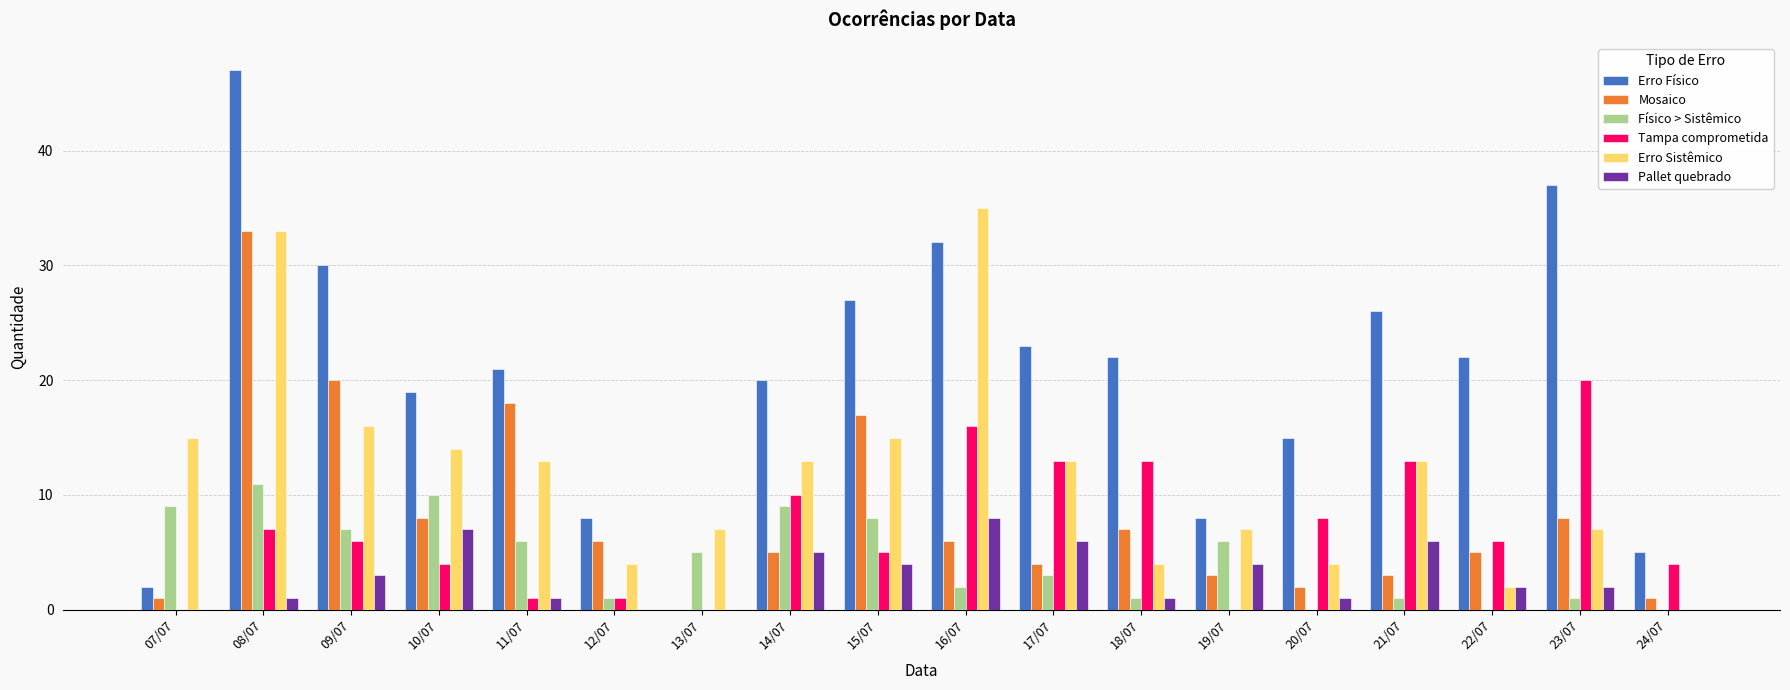

The value of Pallet quebrado at 10/07 is 11. True or false?

False